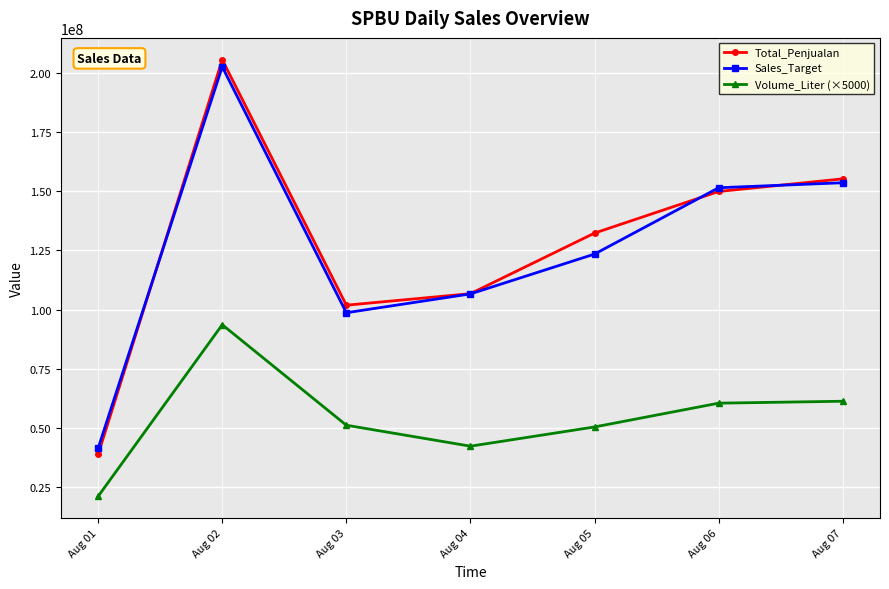

What is the average value of the Total_Penjualan series?

127187500